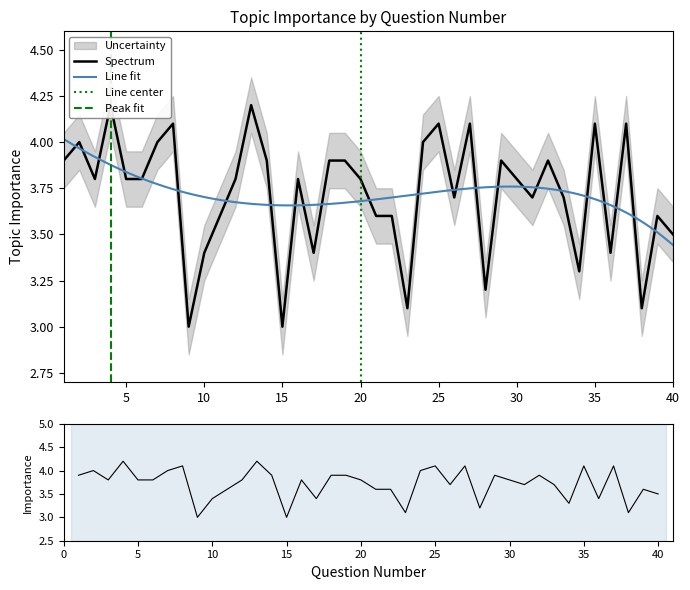

What is the sum of the values at 36 and 17?

6.8